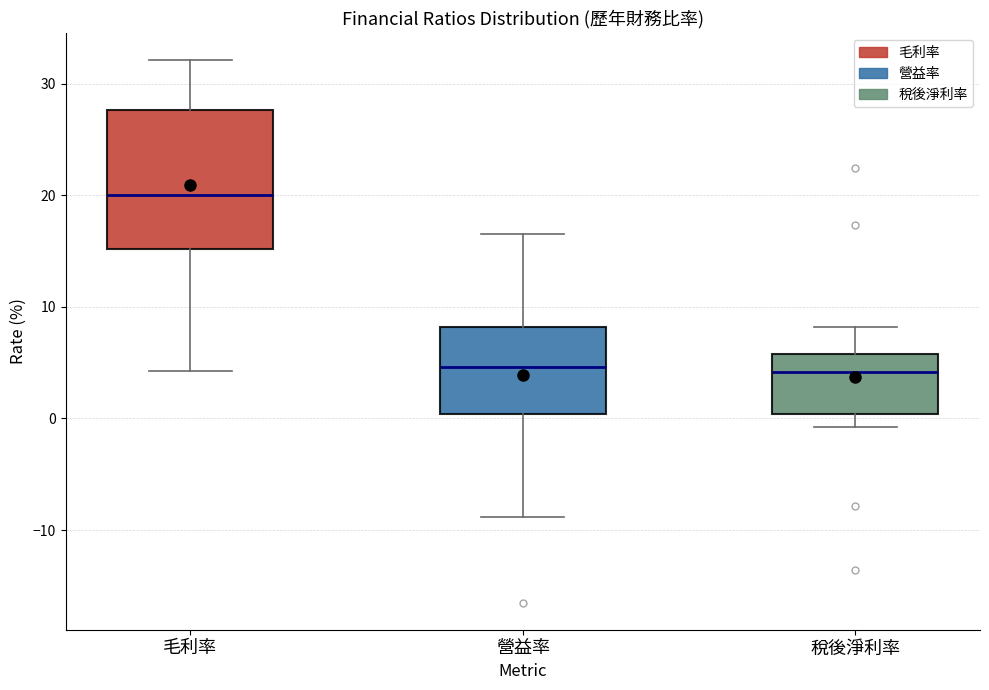

Comparing the boxes themselves (not the whiskers), which one is the tallest?

毛利率